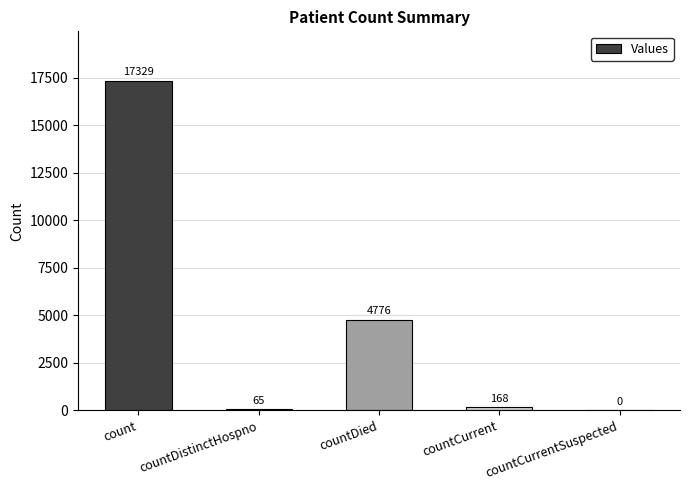

Are the bars horizontal?

No